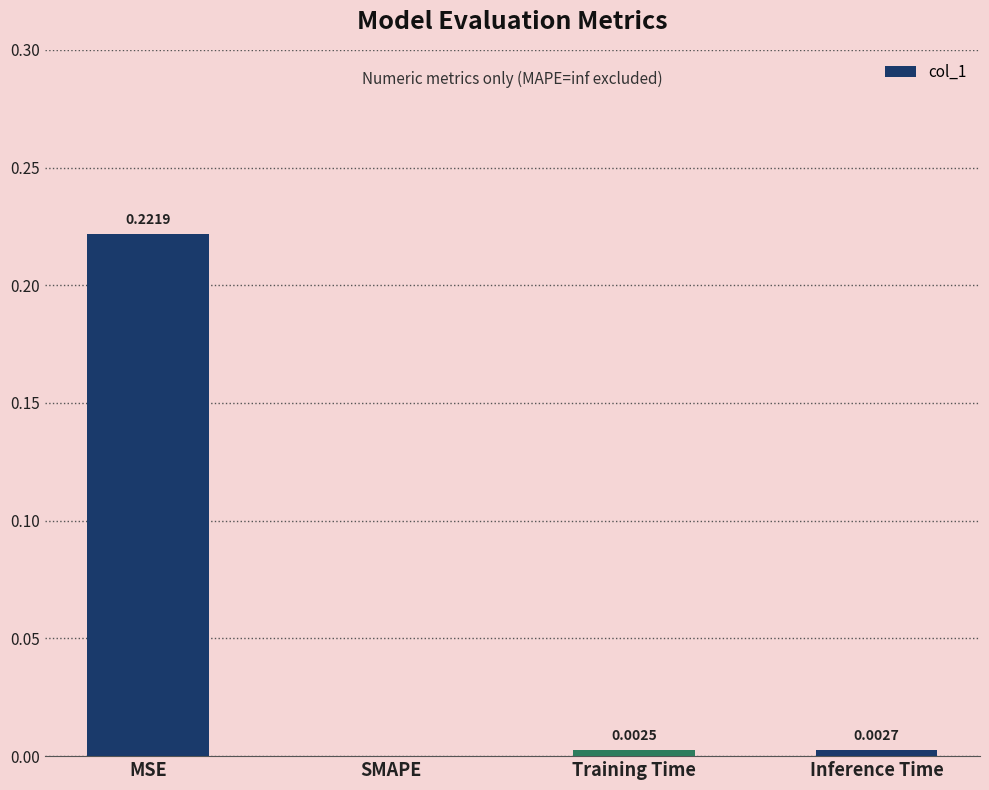

How many categories are shown in the chart?

4